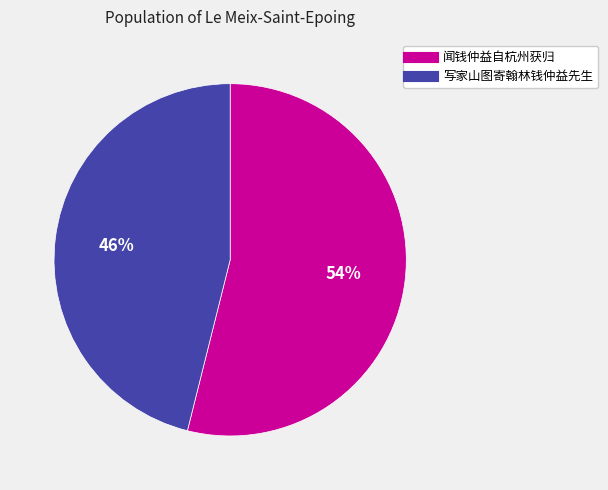

To the nearest percent, what percentage of the pie is 写家山图寄翰林钱仲益先生?

46%